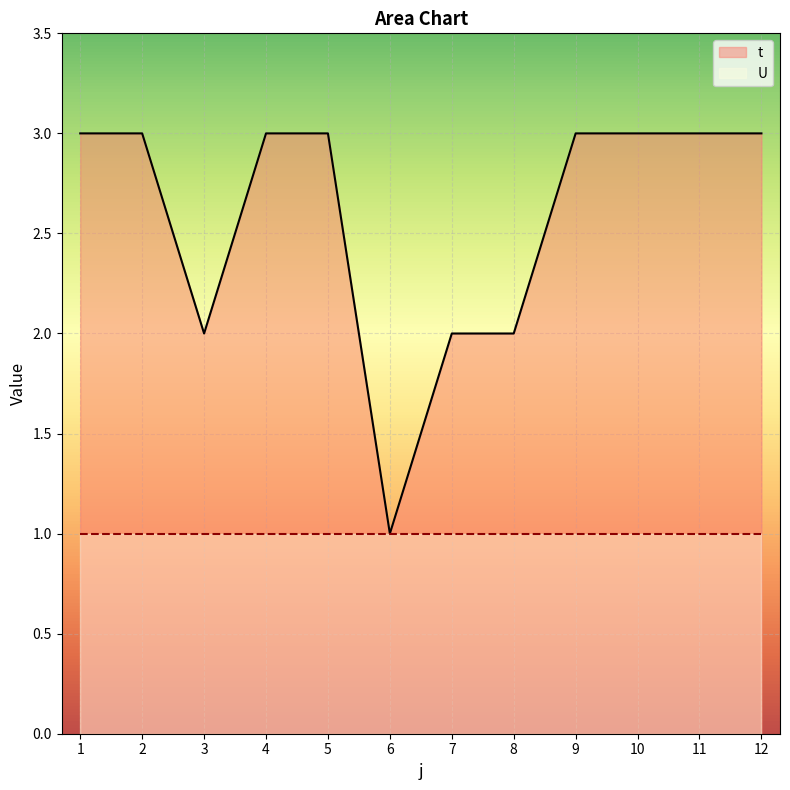

What is the greatest value displayed?

3